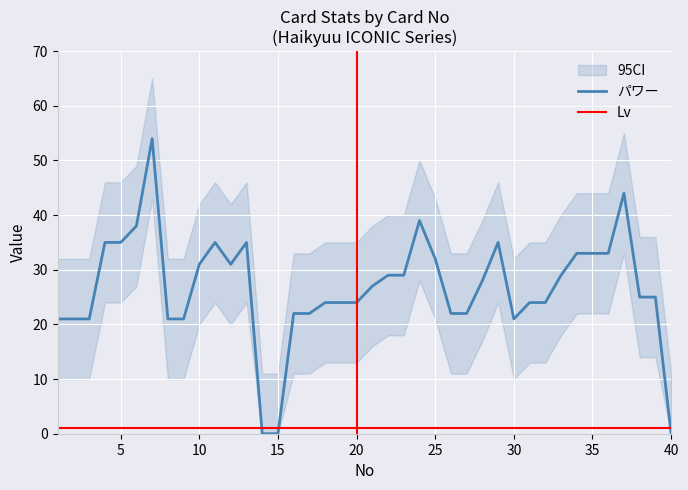

True or false: Lv and パワー intersect in this chart.

True